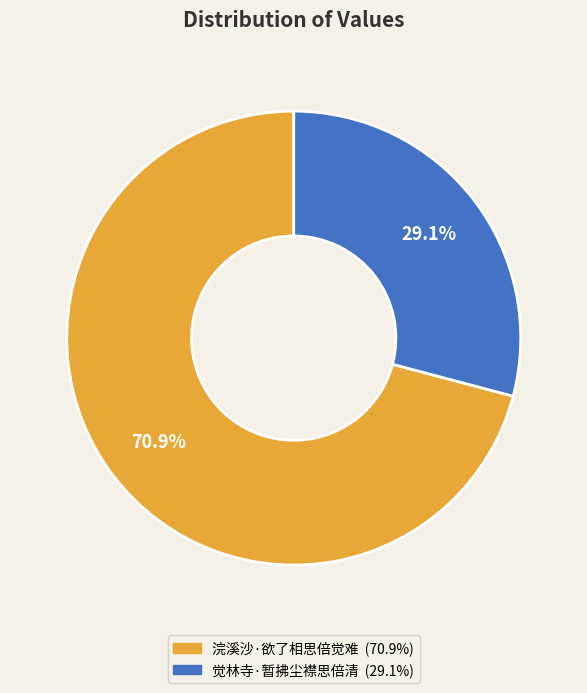

To the nearest percent, what is the difference between the 浣溪沙·欲了相思倍觉难 and 觉林寺·暂拂尘襟思倍清 slice percentages?

42%